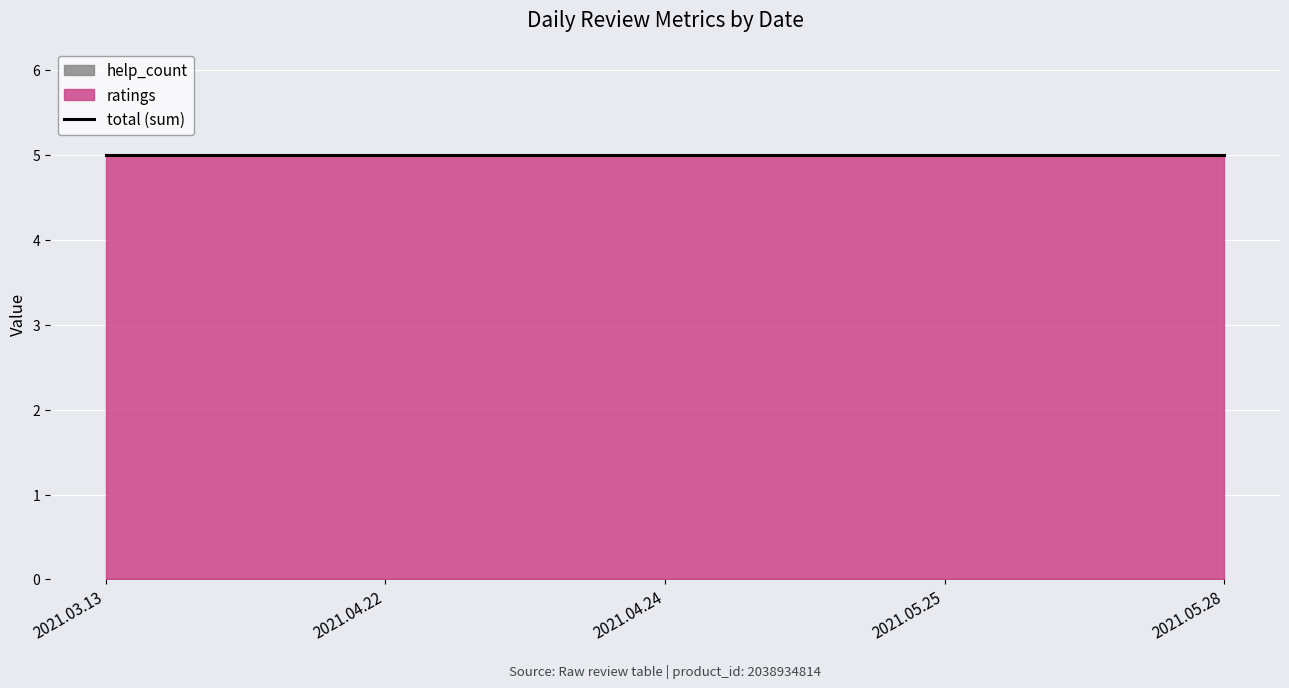

How many categories are shown in the chart?

5